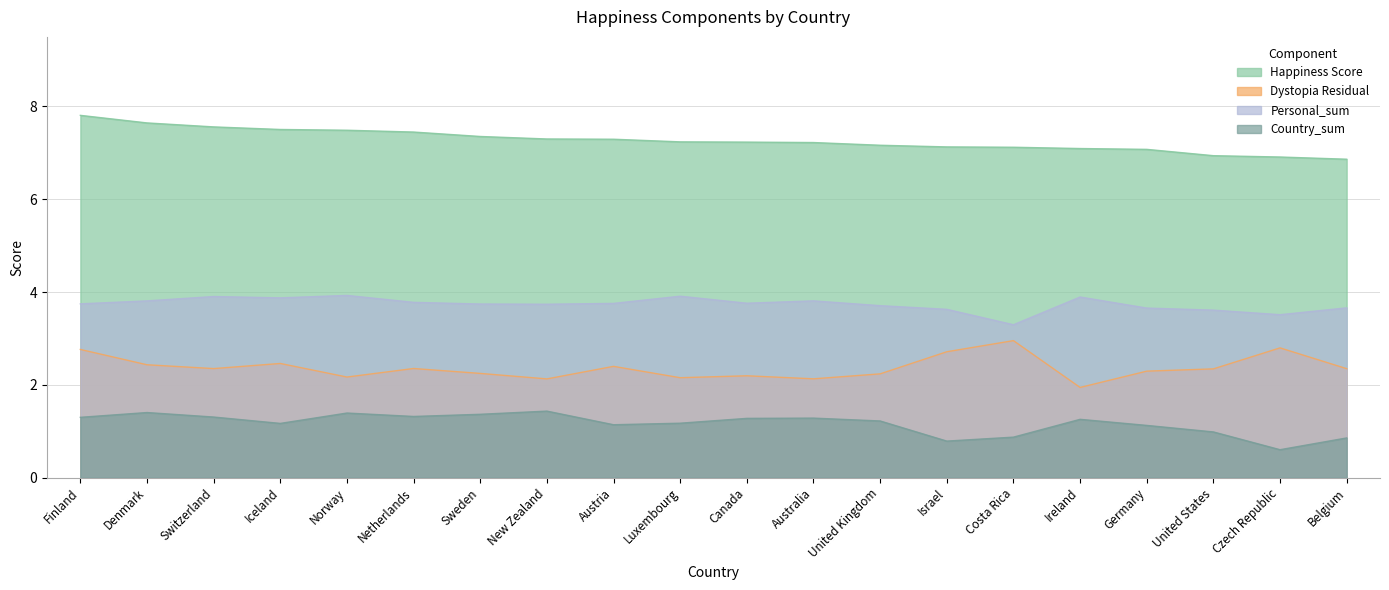

What is the total value across all series at Belgium?

13.7